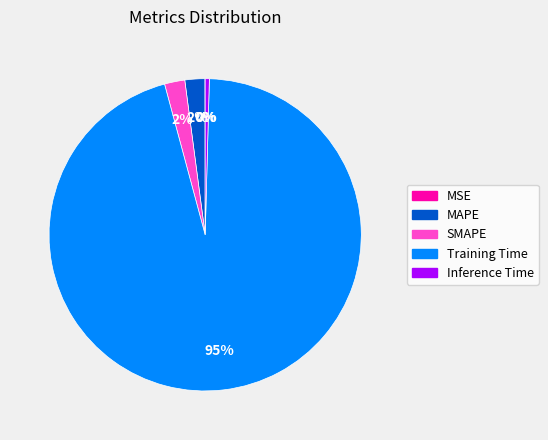

Which category has the biggest portion of the pie?

Training Time